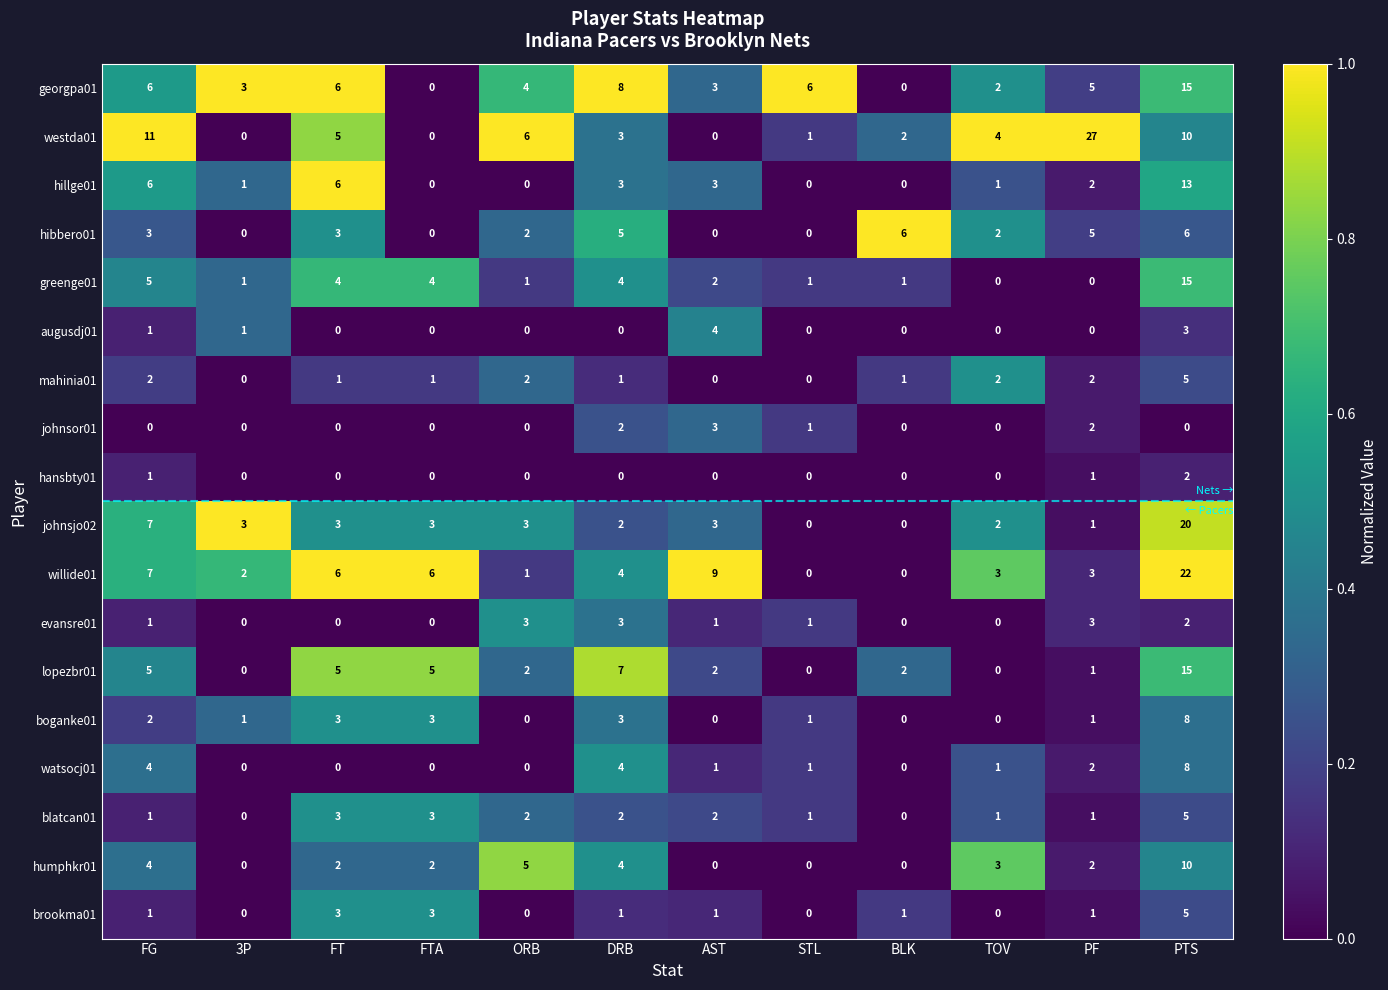

Which series has the widest spread of values?

westda01